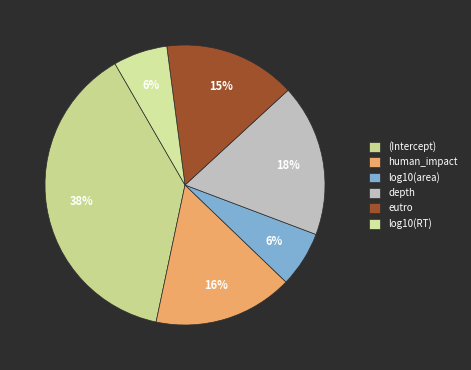

Rank the categories by value from lowest to highest.

log10(RT), log10(area), eutro, human_impact, depth, (Intercept)